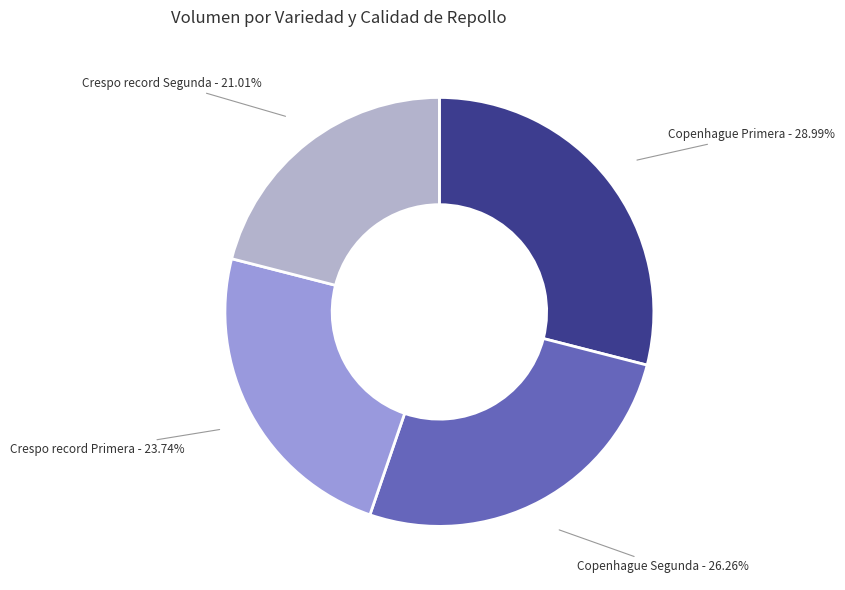

Count the number of slices in the pie.

4